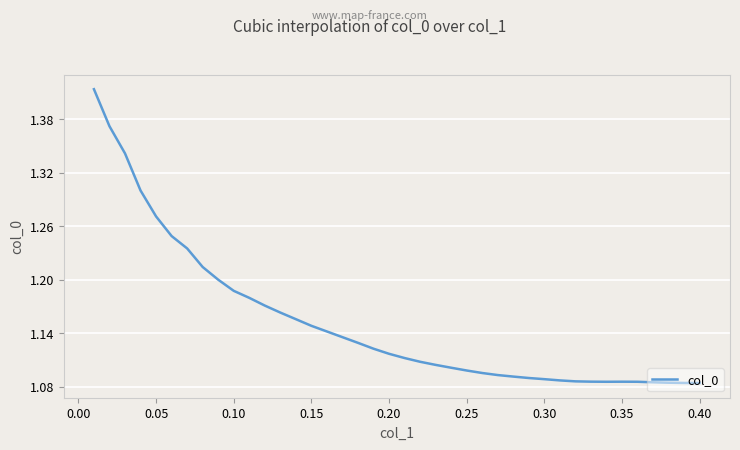

The chart shows a value of 1.1 at 0.25. True or false?

True